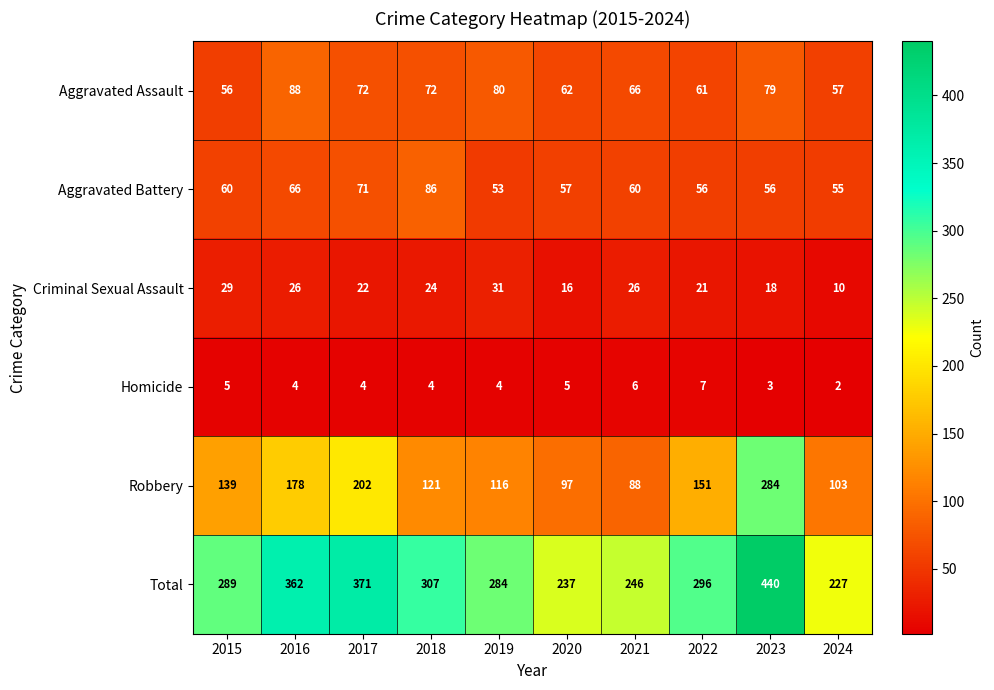

What is the difference between the Criminal Sexual Assault values at 2015 and 2024?

19